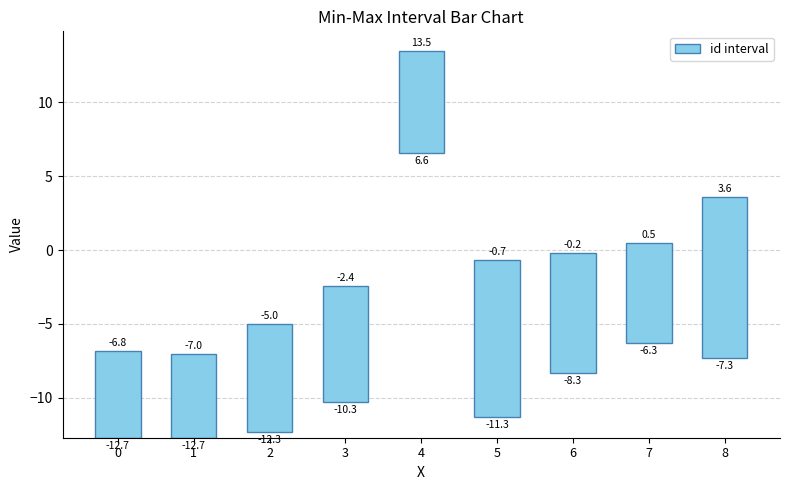

Approximately how many times larger is the value at 2 compared to 0?

1.2